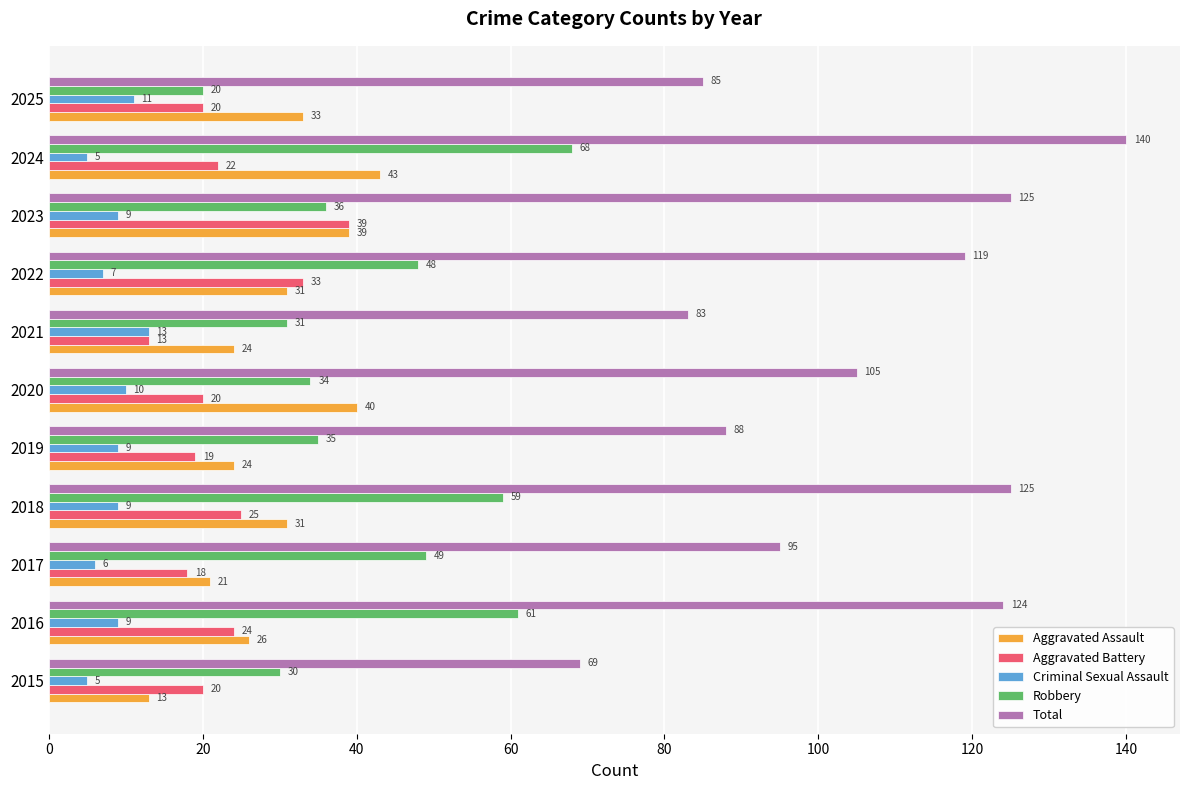

What is the minimum value shown in the chart?

5